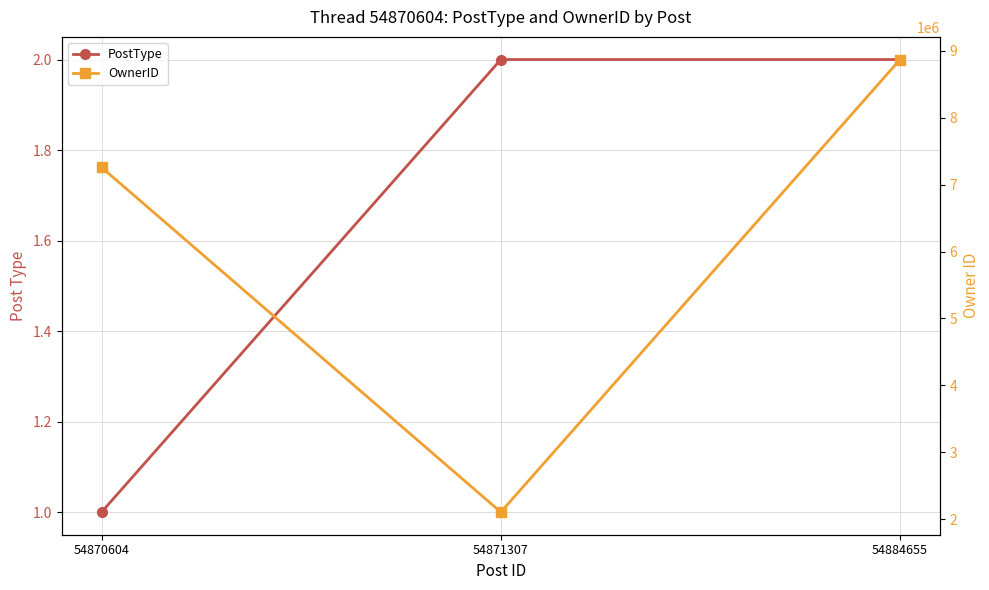

What is the difference between the OwnerID values at 54884655 and 54871307?

6763604